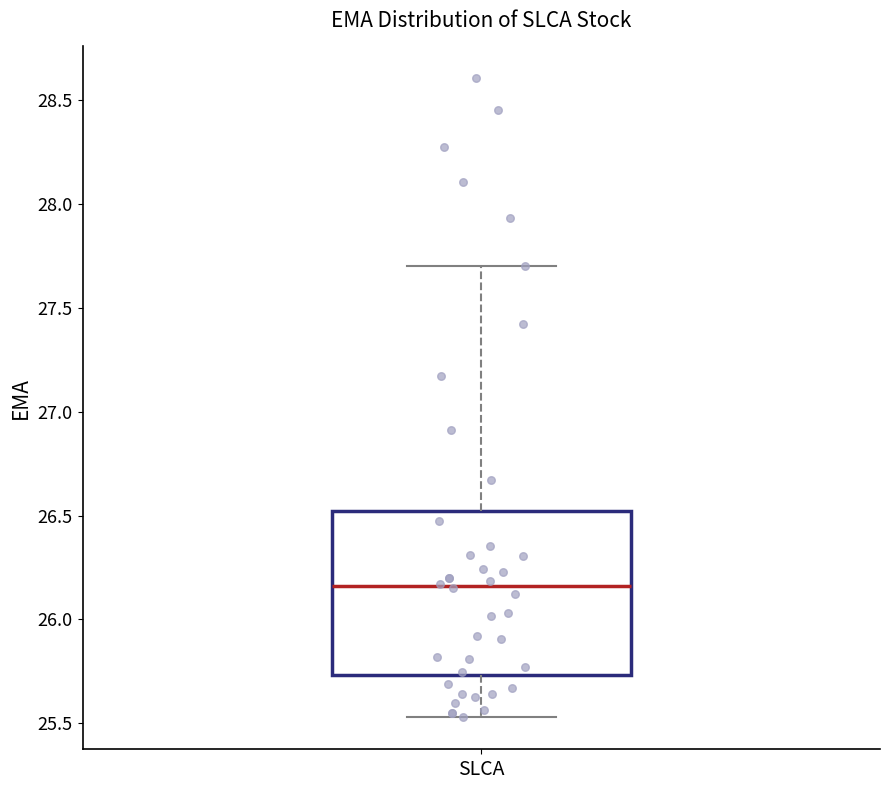

Read this box plot against the y-axis: the position of the median line, the range covered by the box, and the ends of both whiskers. The values are not printed on the chart, so give them approximately, as read against the axis.

median 26.15, box 25.75 to 26.50, whiskers 25.55 to 27.70